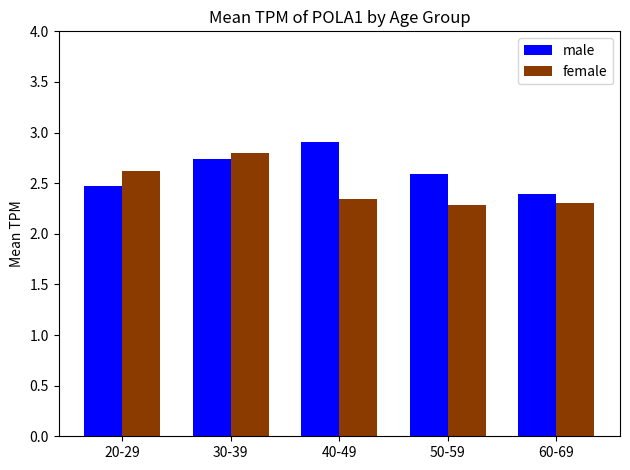

How many bars are there in total?

10